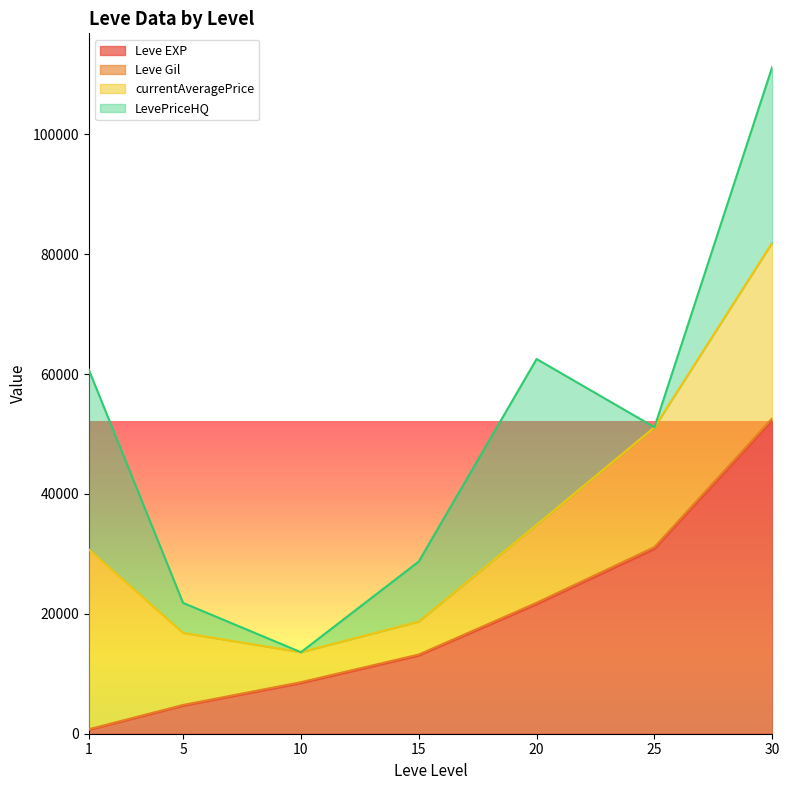

What is the difference between the second highest and second lowest values in the Leve EXP series?

26160